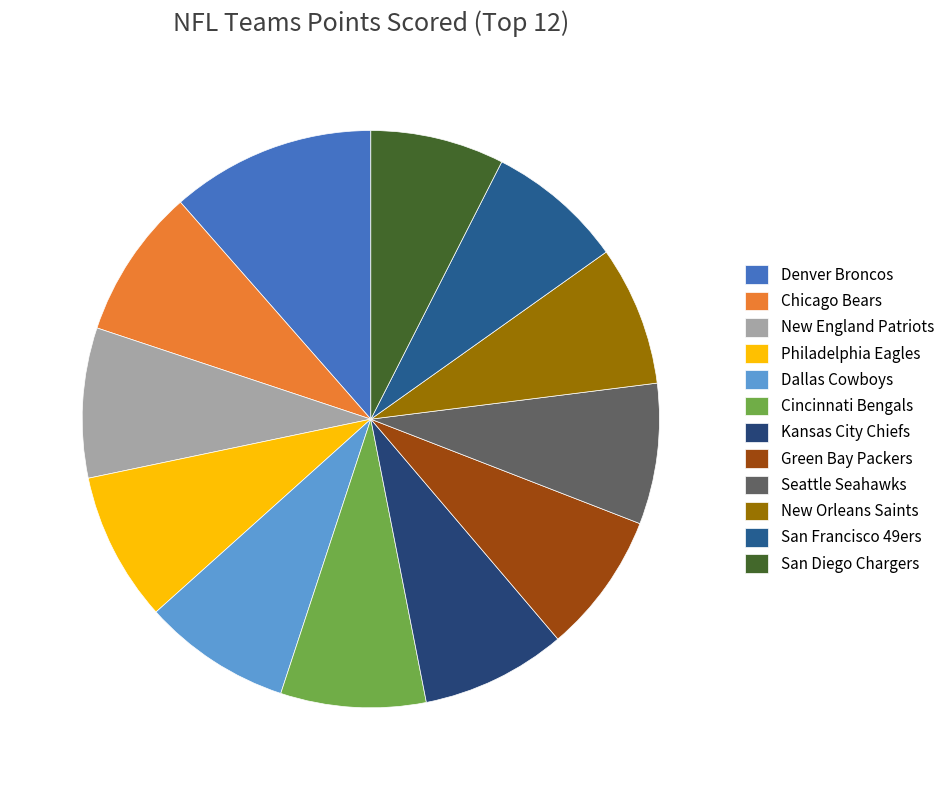

How many slices are in this pie chart?

12